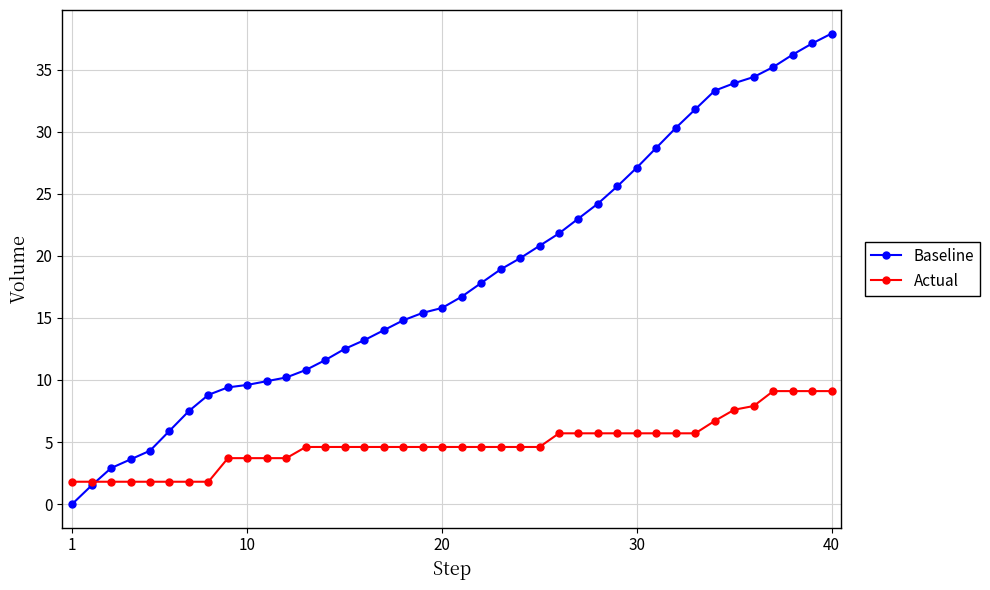

What is the maximum value for Actual?

9.1